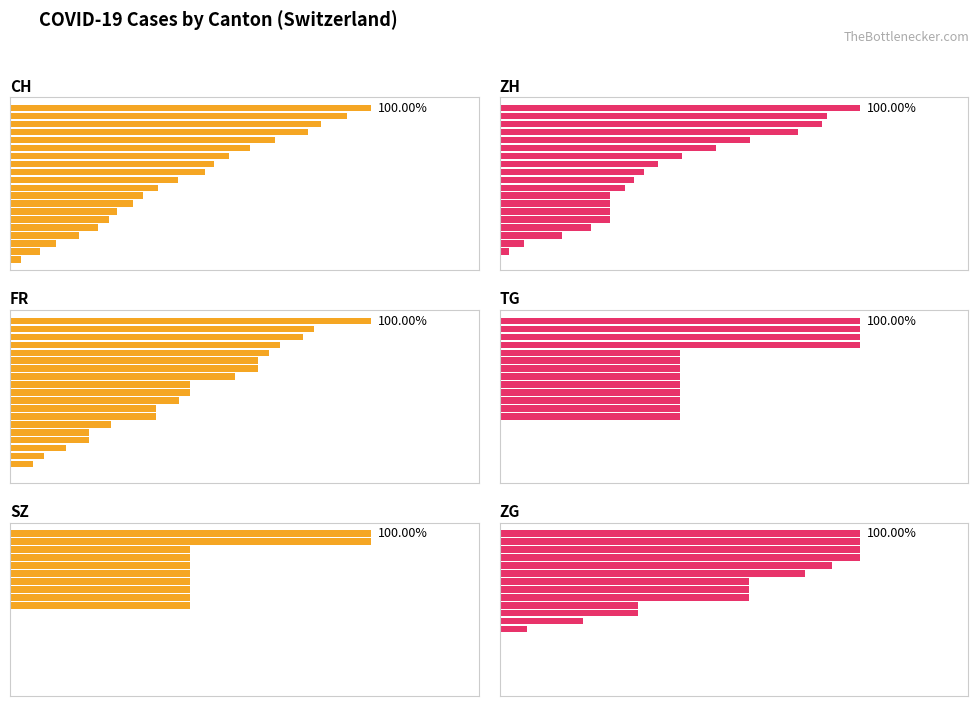

At how many categories does at least one series exceed 270?

5